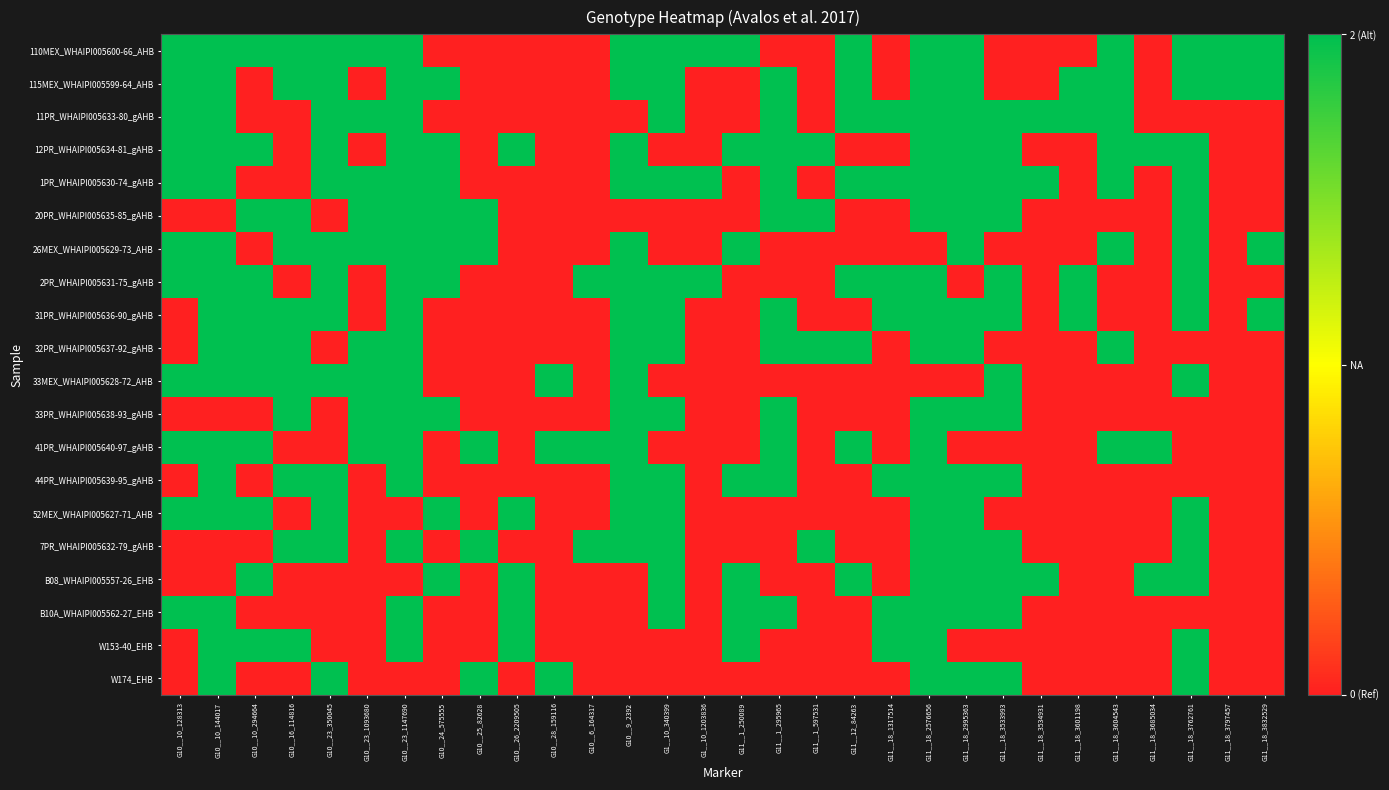

List the series in order of their peak value, highest first.

110MEX_WHAIPI005600-66_AHB, 115MEX_WHAIPI005599-64_AHB, 11PR_WHAIPI005633-80_gAHB, 12PR_WHAIPI005634-81_gAHB, 1PR_WHAIPI005630-74_gAHB, 20PR_WHAIPI005635-85_gAHB, 26MEX_WHAIPI005629-73_AHB, 2PR_WHAIPI005631-75_gAHB, 31PR_WHAIPI005636-90_gAHB, 32PR_WHAIPI005637-92_gAHB, 33MEX_WHAIPI005628-72_AHB, 33PR_WHAIPI005638-93_gAHB, 41PR_WHAIPI005640-97_gAHB, 44PR_WHAIPI005639-95_gAHB, 52MEX_WHAIPI005627-71_AHB, 7PR_WHAIPI005632-79_gAHB, B08_WHAIPI005557-26_EHB, B10A_WHAIPI005562-27_EHB, W153-40_EHB, W174_EHB